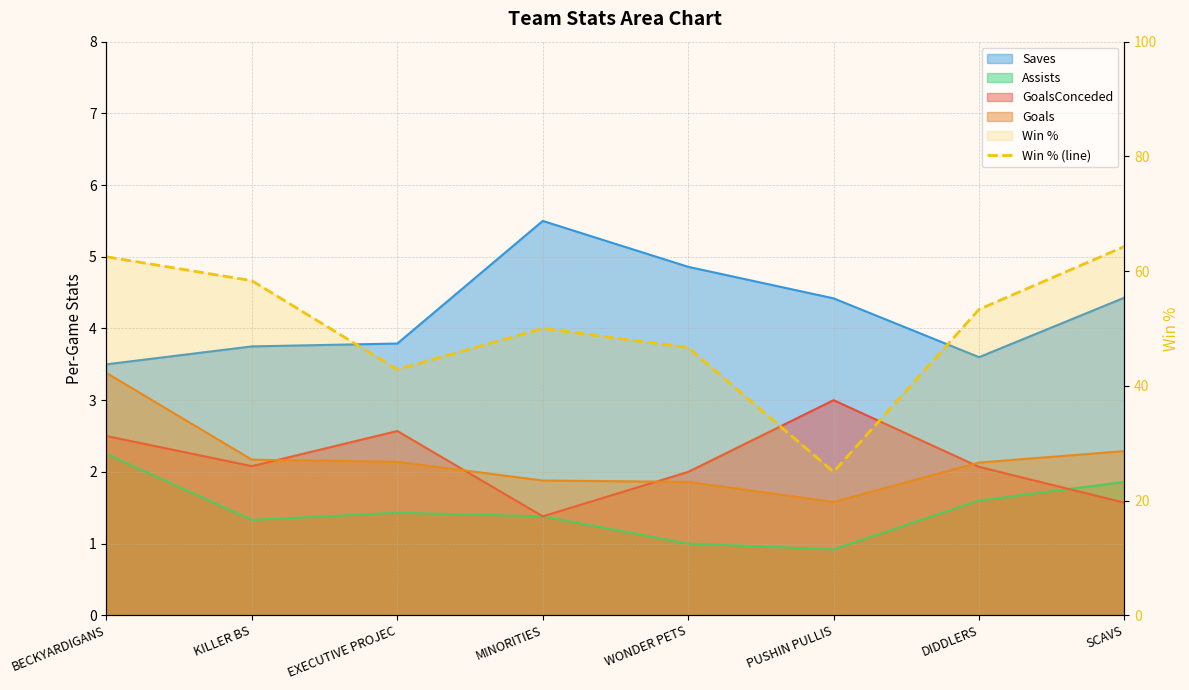

The chart shows a value of 50.0 at MINORITIES. True or false?

True